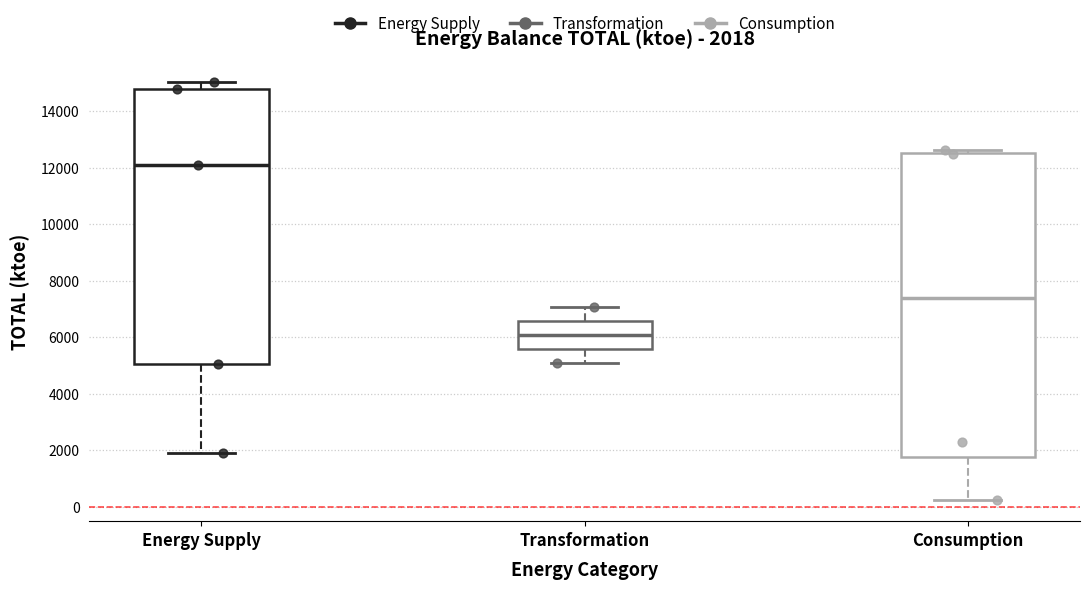

Which box's median line is the highest?

Energy Supply